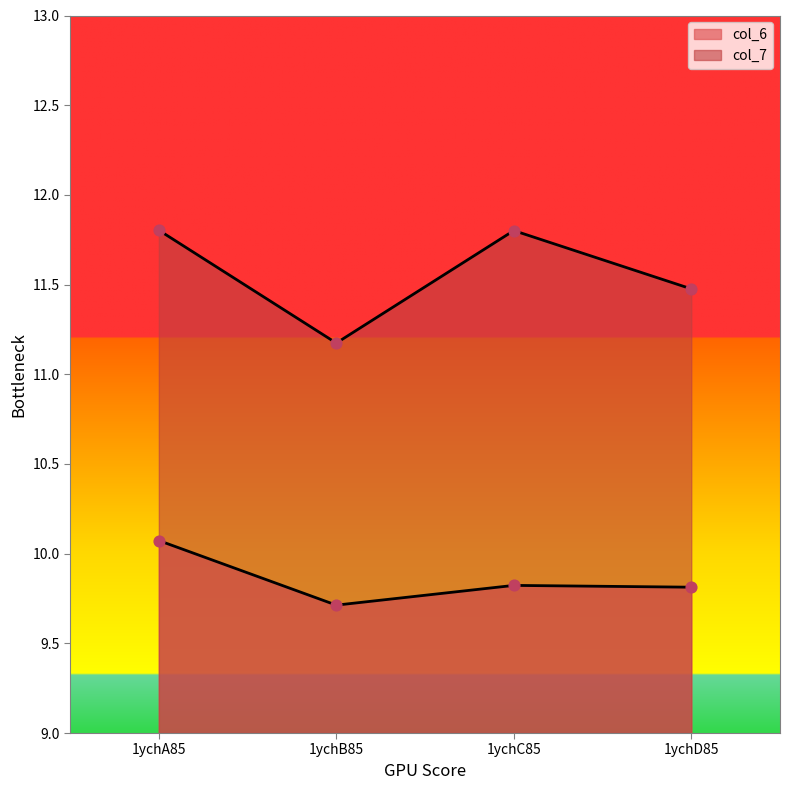

What are all the series names shown in the legend?

col_6, col_7